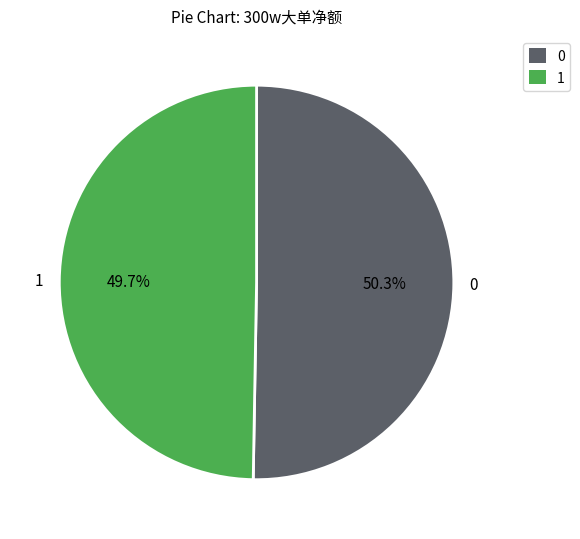

Is there any slice that represents more than half of the pie?

Yes